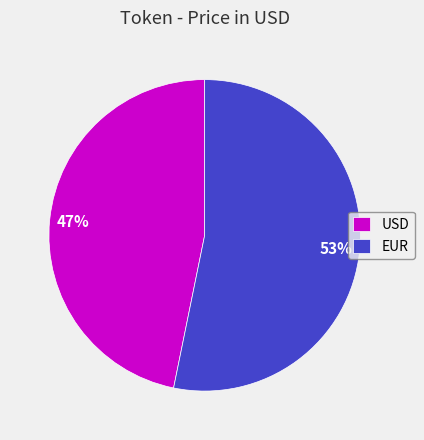

Between USD and EUR, which is larger?

EUR